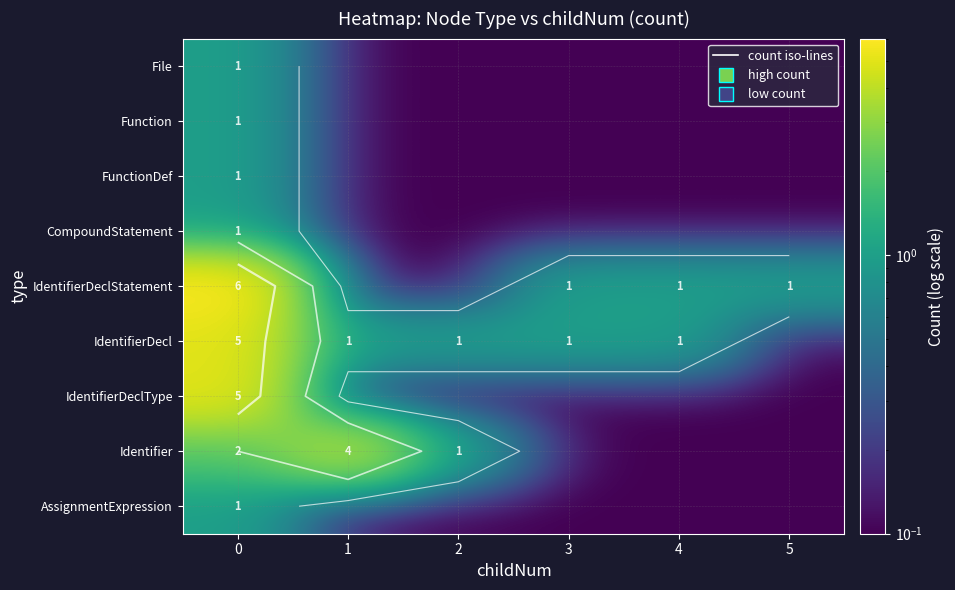

What is the average value of the AssignmentExpression series?

0.2